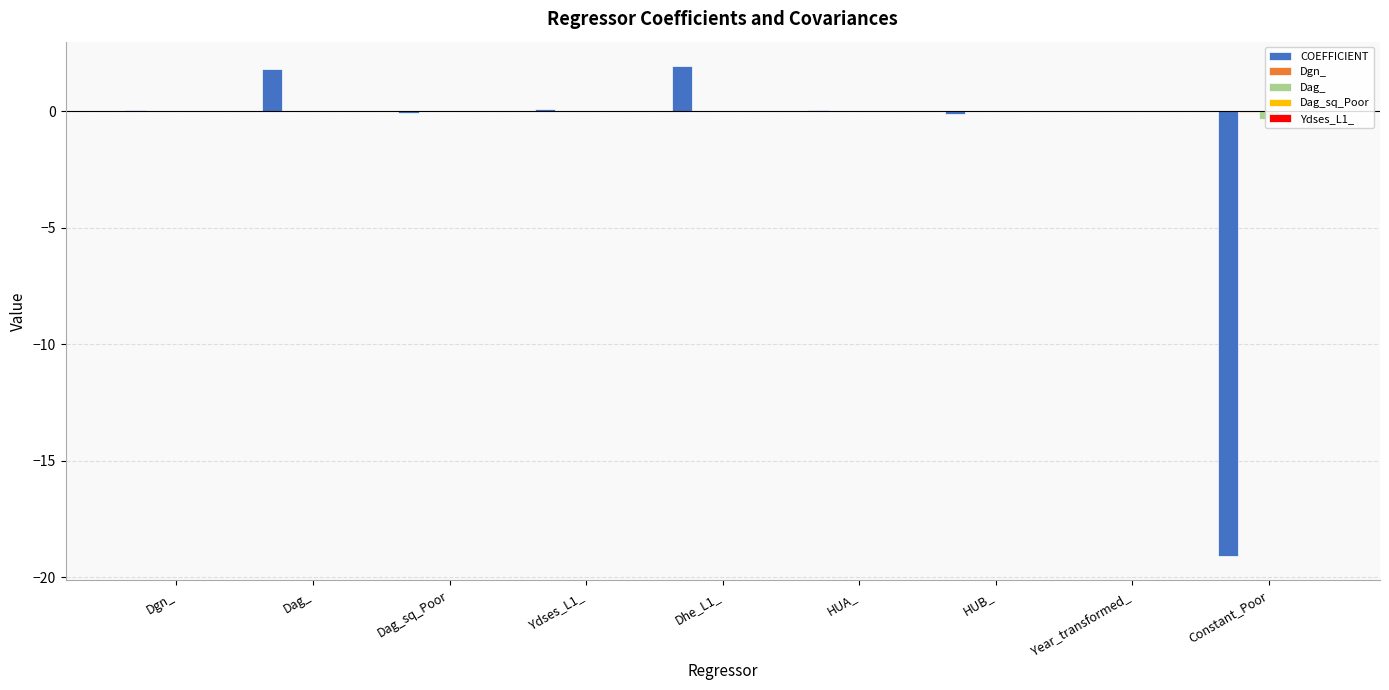

What is the highest value of the COEFFICIENT series?

1.9